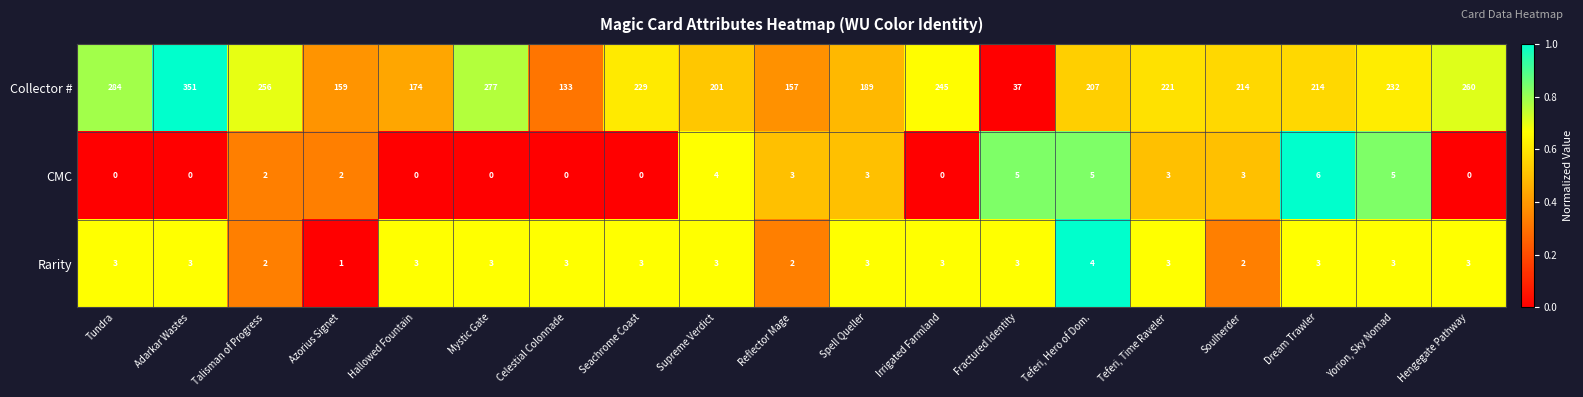

What is the maximum value for CMC?

6